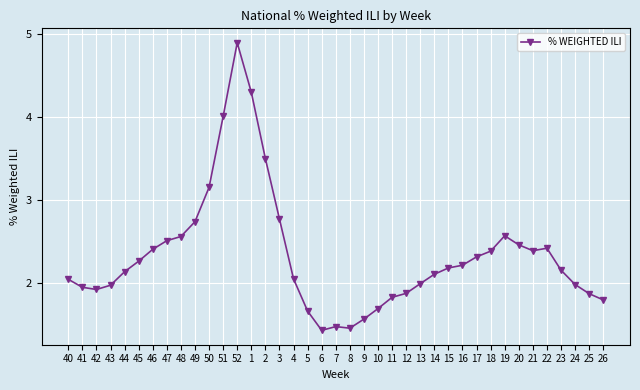

What is the smallest value displayed?

1.4